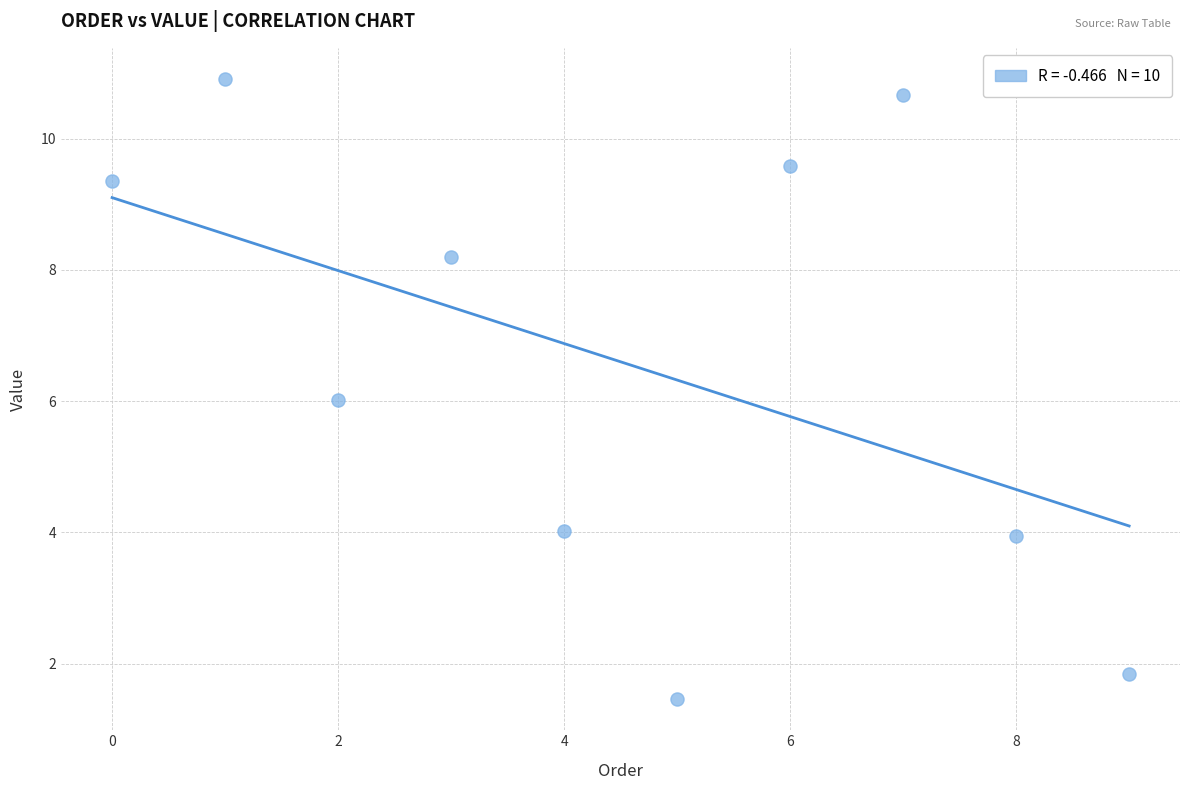

What is the average Y value?

6.6